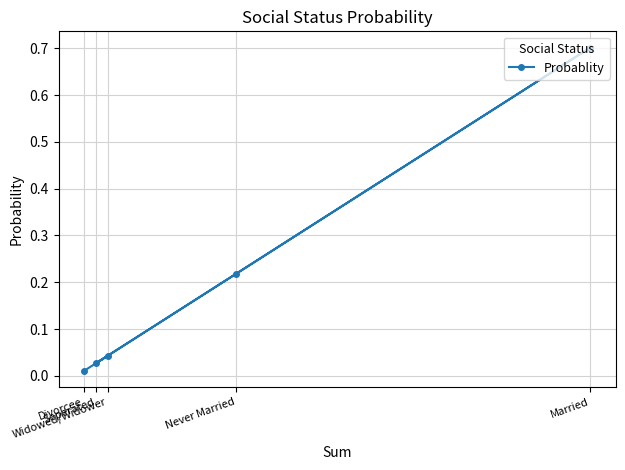

What is the value of the 5th point from the left?

0.7